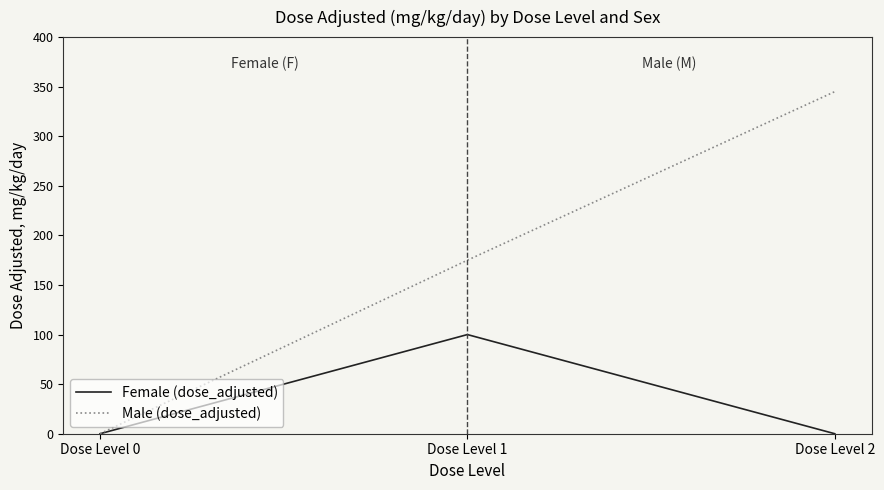

The value of Female (dose_adjusted) at Dose Level 2 is -31. True or false?

False